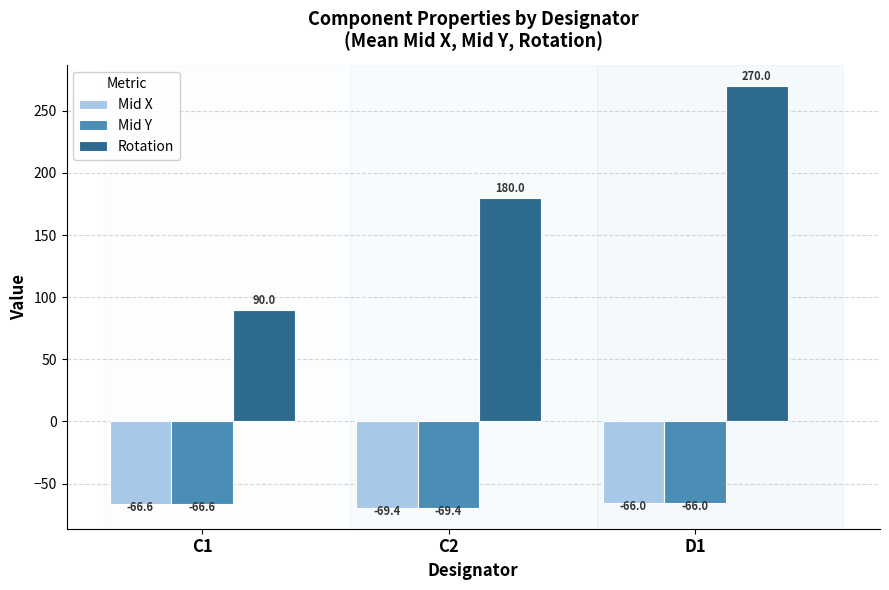

What is the difference between the second highest and minimum values in the Mid Y series?

2.8